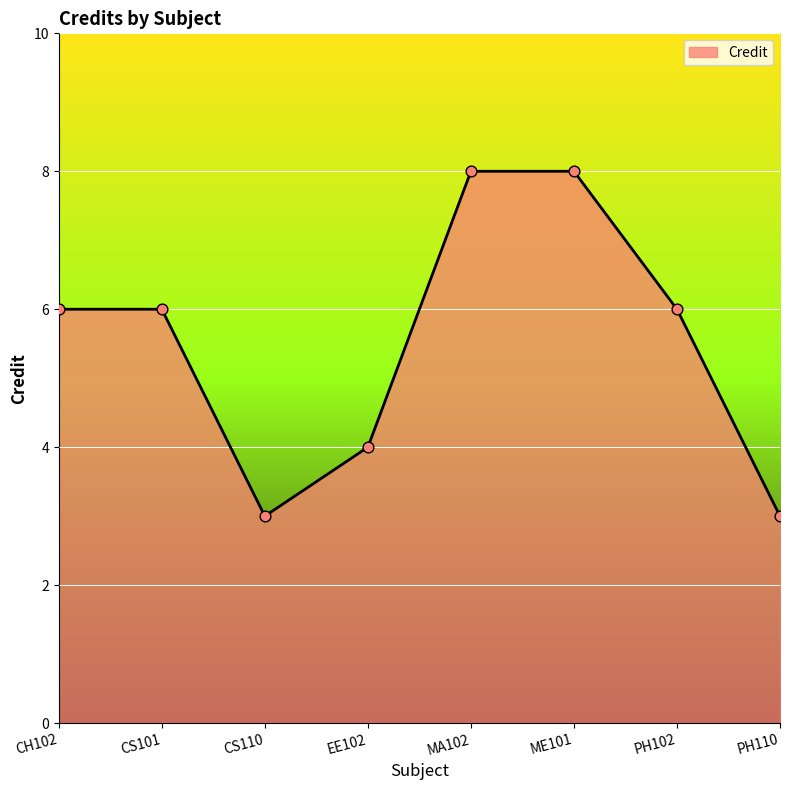

Between CS101 and CS110, which is larger?

CS101